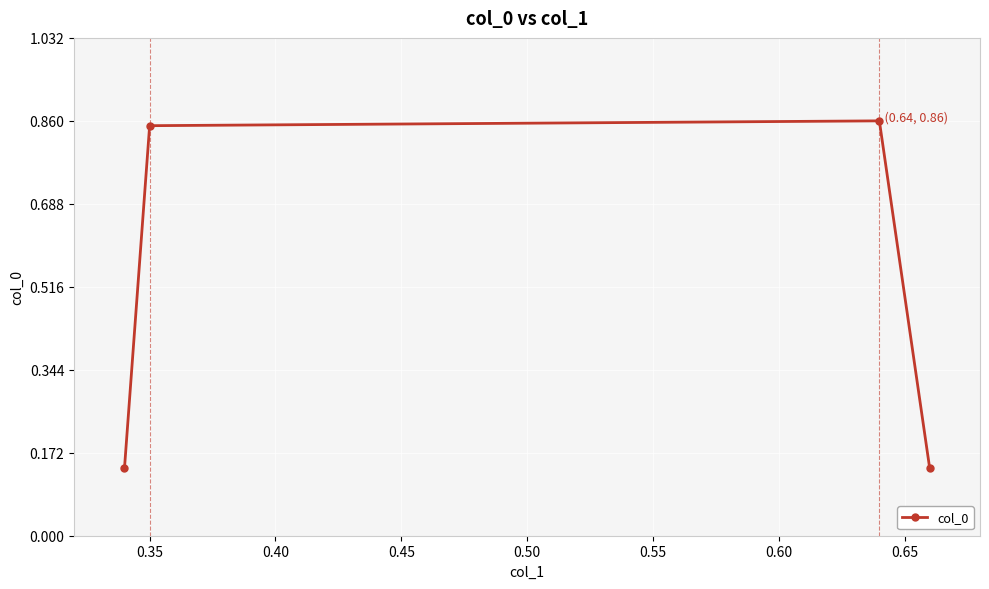

What is the sum of all values?

2.0